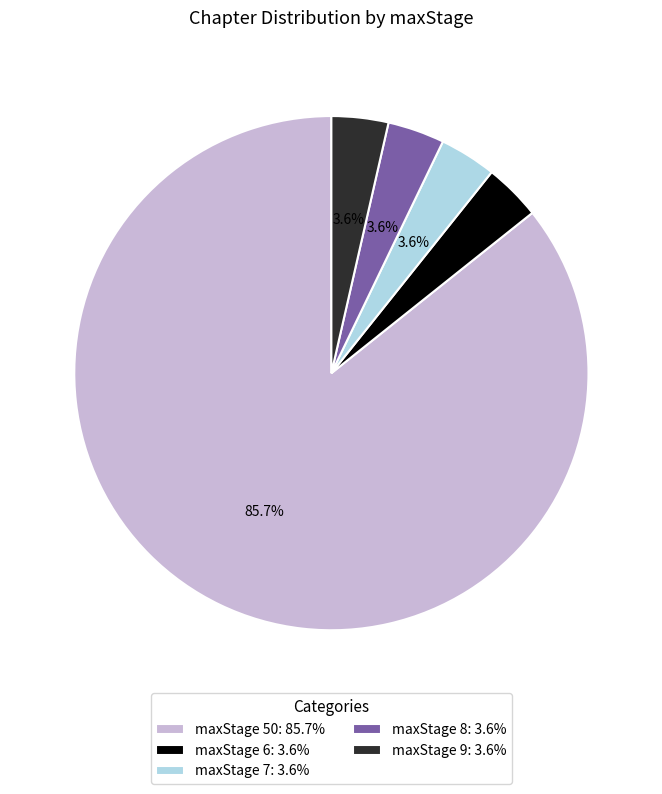

Which category accounts for the majority?

maxStage 50: 85.7%